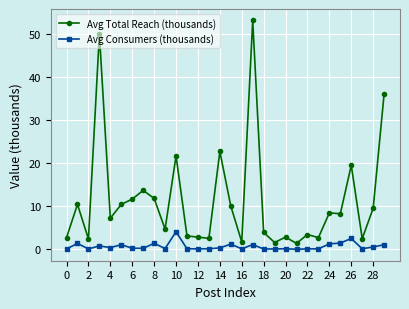

What is the value of the Avg Total Reach (thousands) point at the 22nd from the left?

1.4